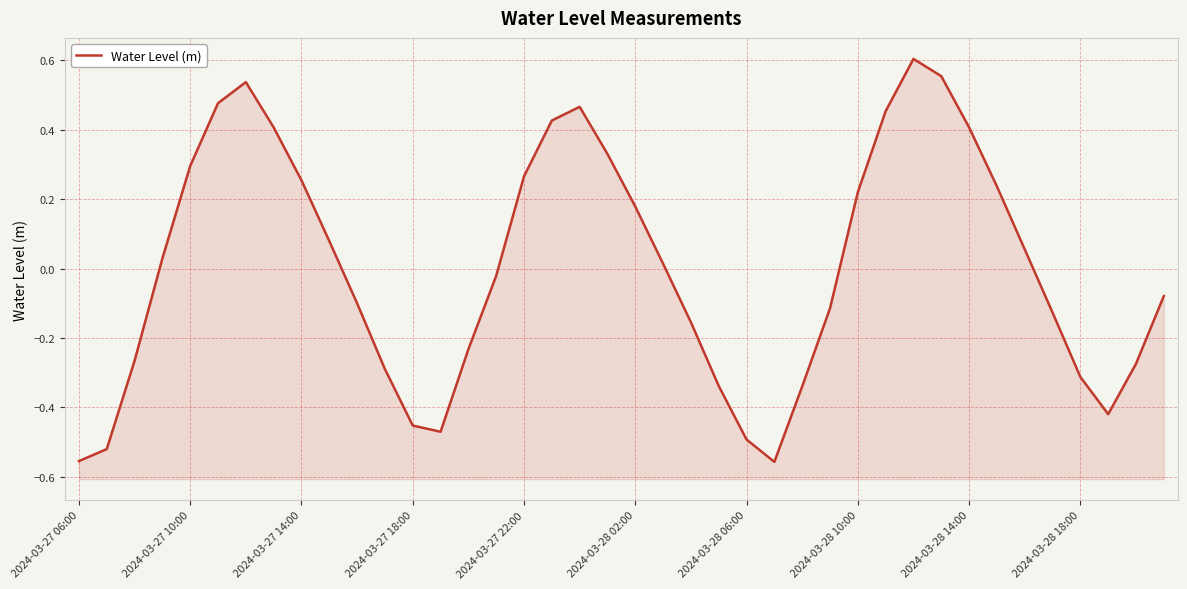

What is the sum of all values?

0.2